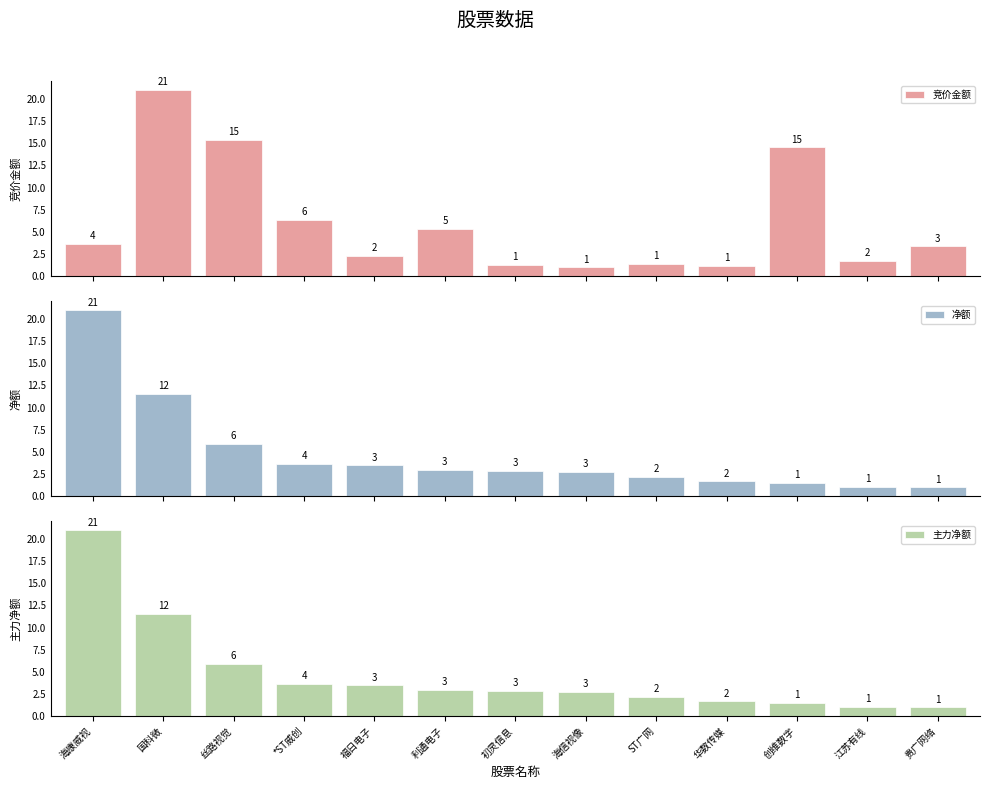

What are all the series names shown in the legend?

竞价金额, 净额, 主力净额